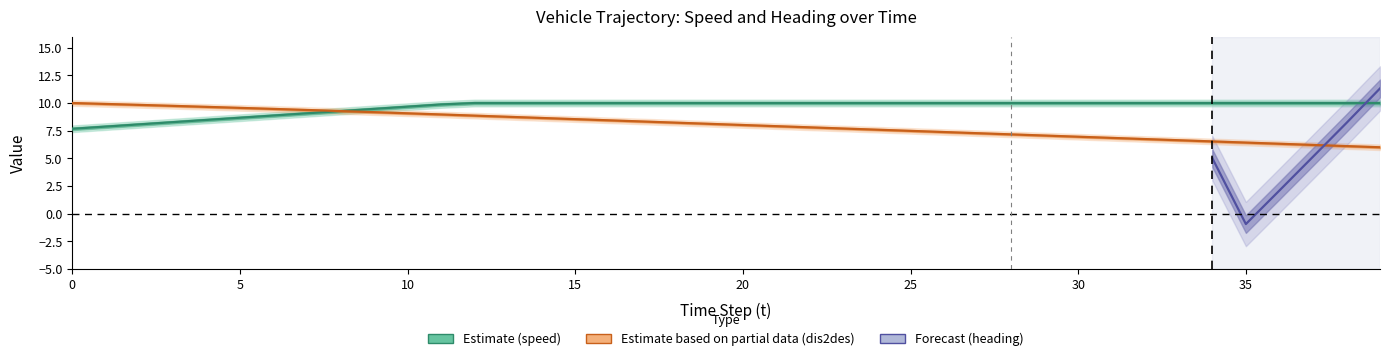

Which series ends up on top after the final intersection of v and dis2des?

v